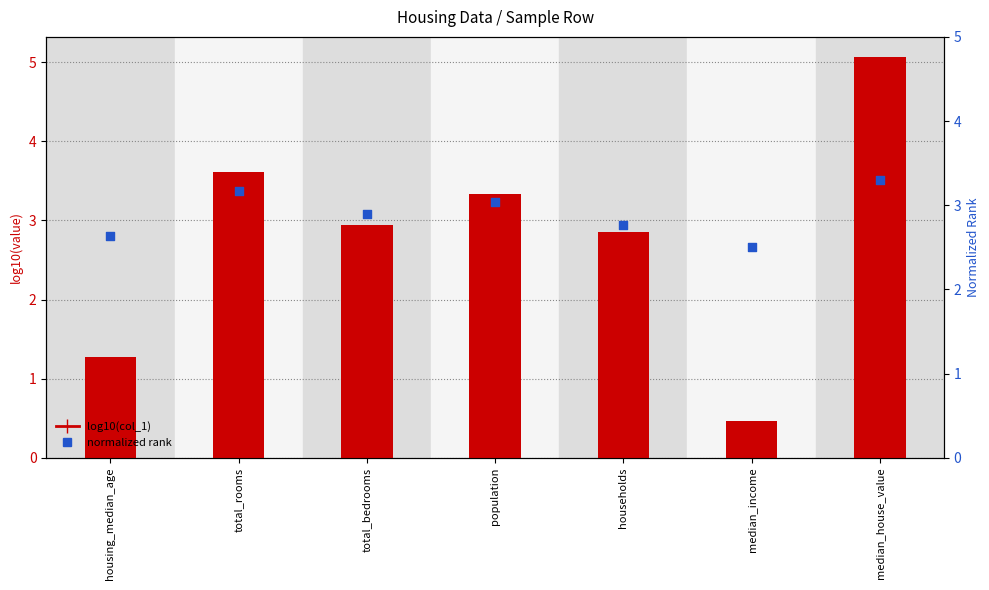

At how many categories does at least one series exceed 3?

3